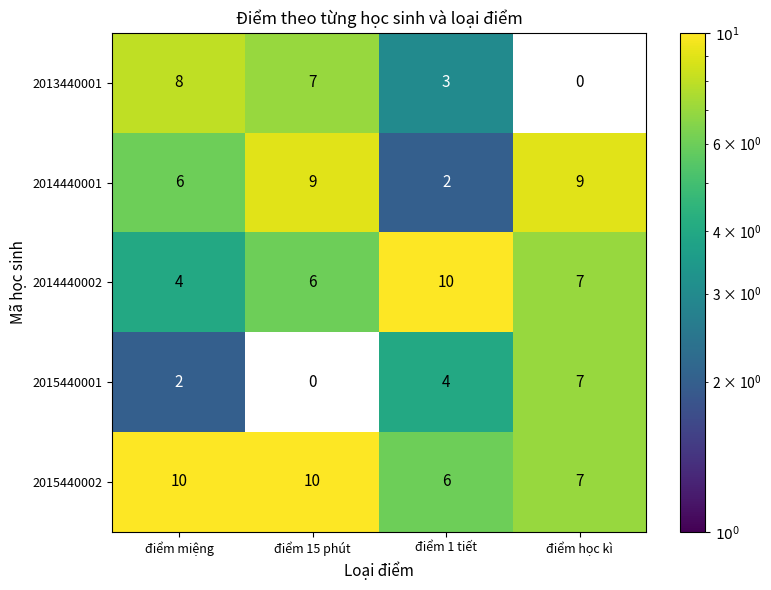

The 2014440002 series shows 6 at điểm 15 phút. True or false?

True